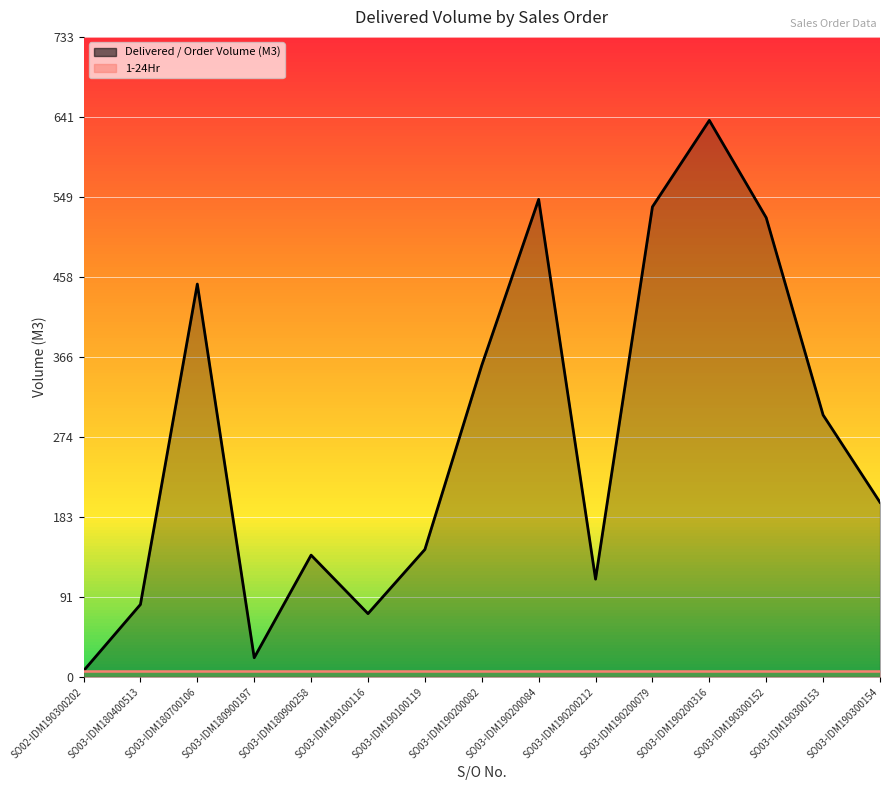

Which series changed the most between SO03-IDM190200212 and SO03-IDM190300152?

Delivered / Order Volume (M3)